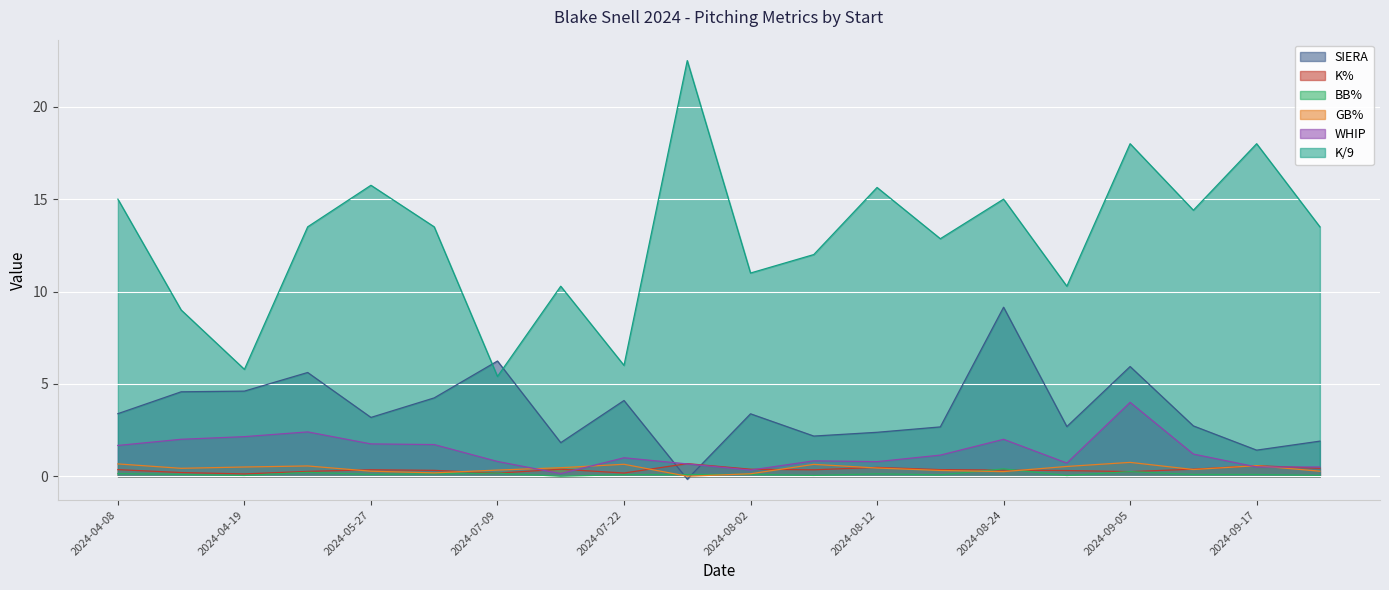

What position from the right is 2024-05-22?

17